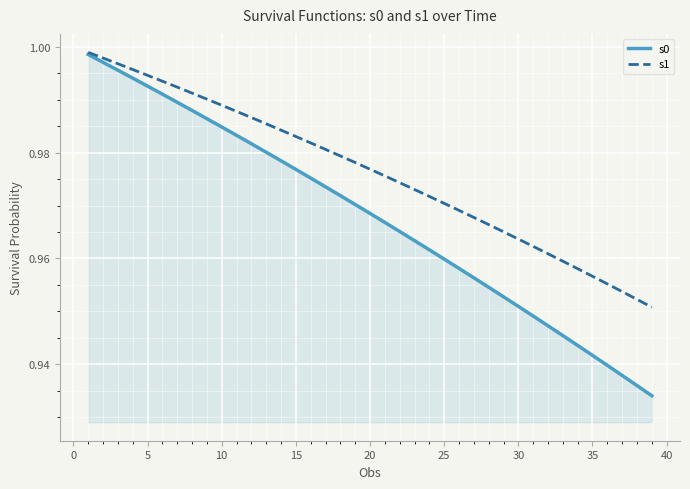

Which series has the widest spread of values?

s0